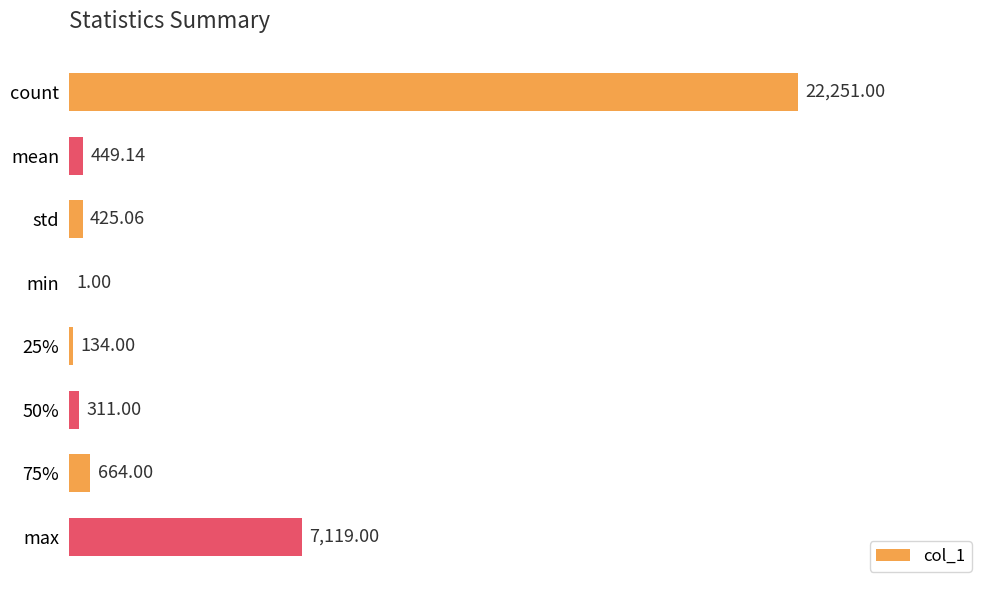

What is the greatest value displayed?

22251.0